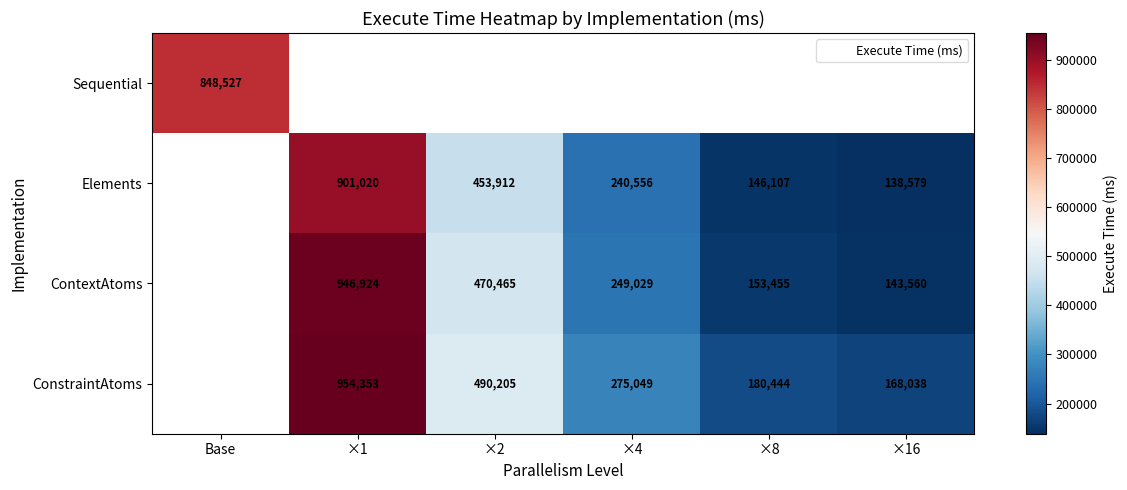

How many data points in ConstraintAtoms are less than 490205?

3